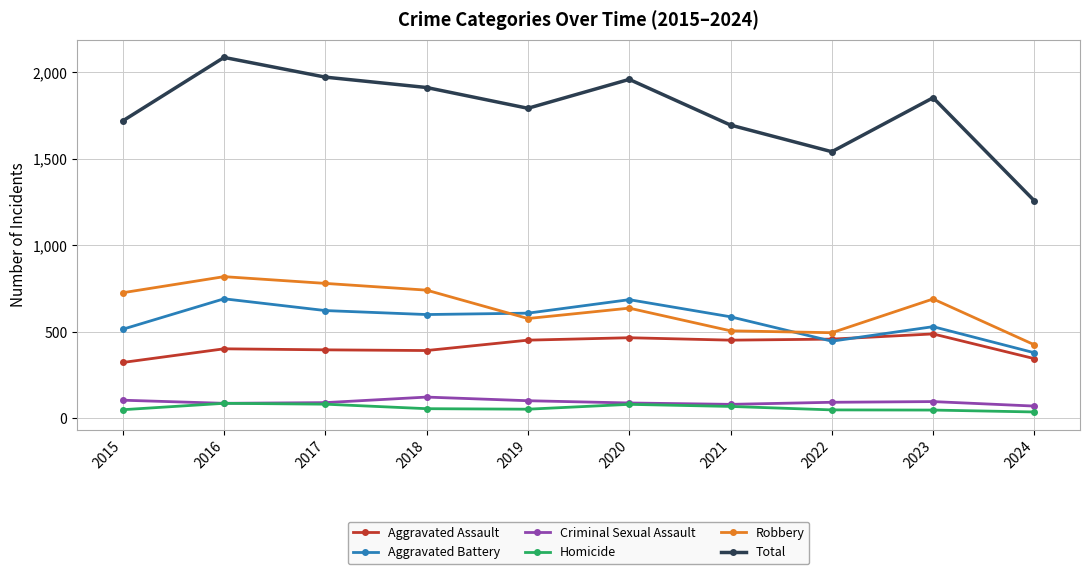

What is the average value of the Aggravated Assault series?

417